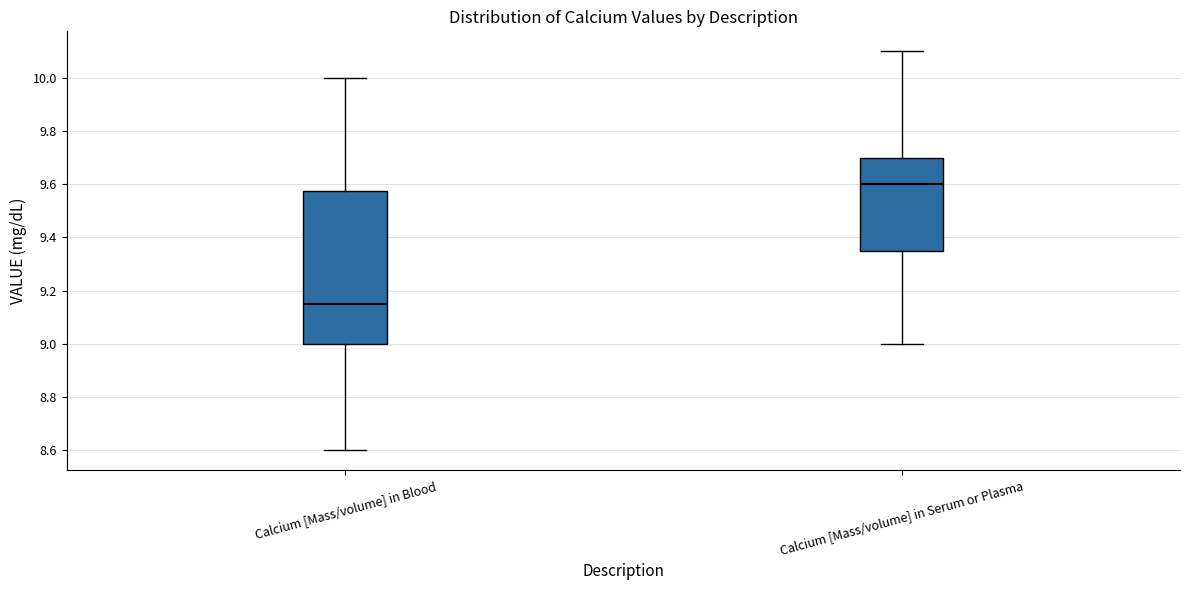

Which box's median line is the highest?

Calcium [Mass/volume] in Serum or Plasma